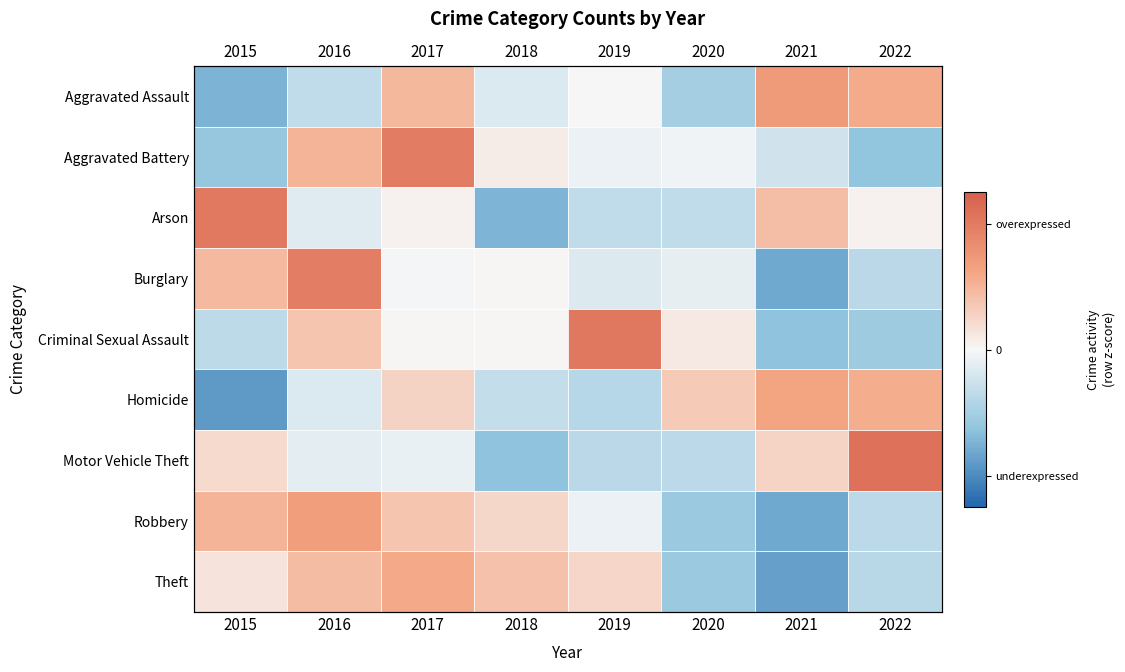

List the series in order of their peak value, highest first.

Motor Vehicle Theft, Criminal Sexual Assault, Arson, Aggravated Battery, Burglary, Aggravated Assault, Robbery, Homicide, Theft